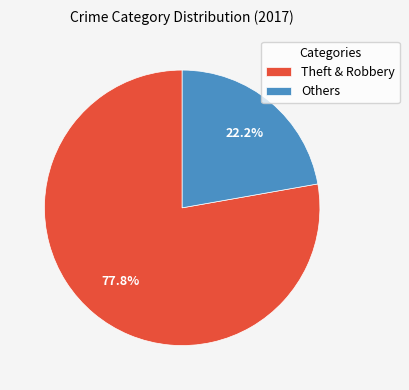

What portion of the pie excludes Theft & Robbery?

22.2%